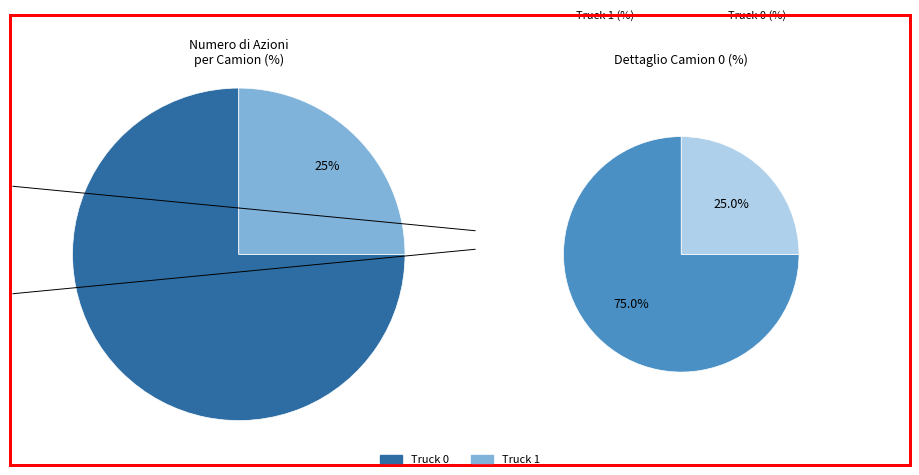

Does any single category account for the majority?

Yes